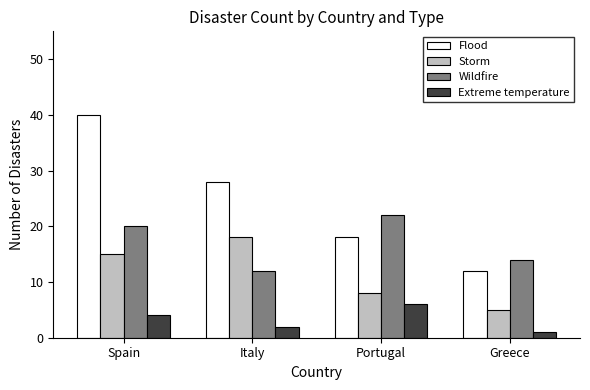

What is the difference between the second highest and minimum values in the Extreme temperature series?

3